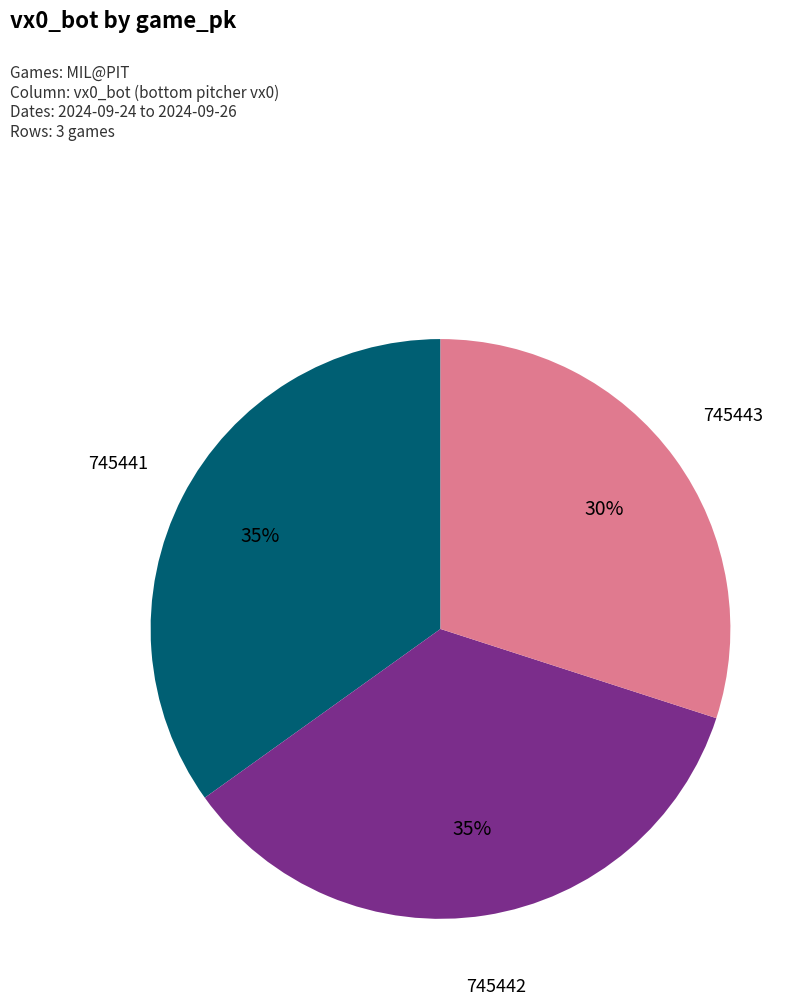

To the nearest percent, what is the difference between the 745443 and 745442 slice percentages?

5%